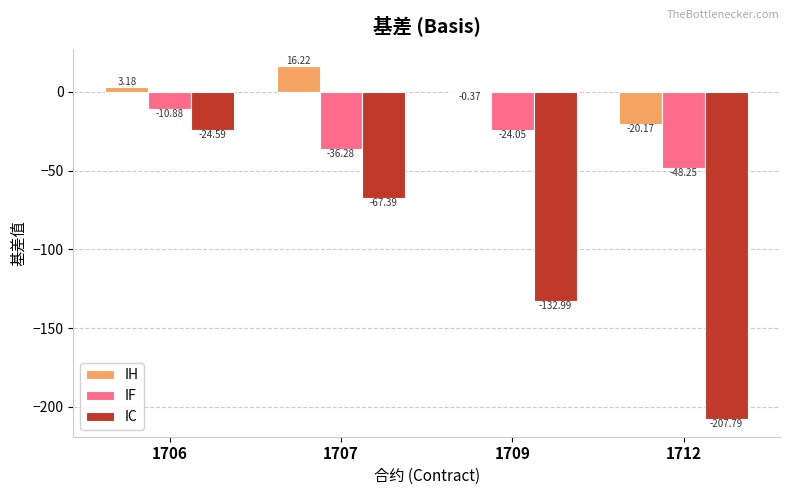

Between 1707 and 1709, which series saw the biggest shift?

IC